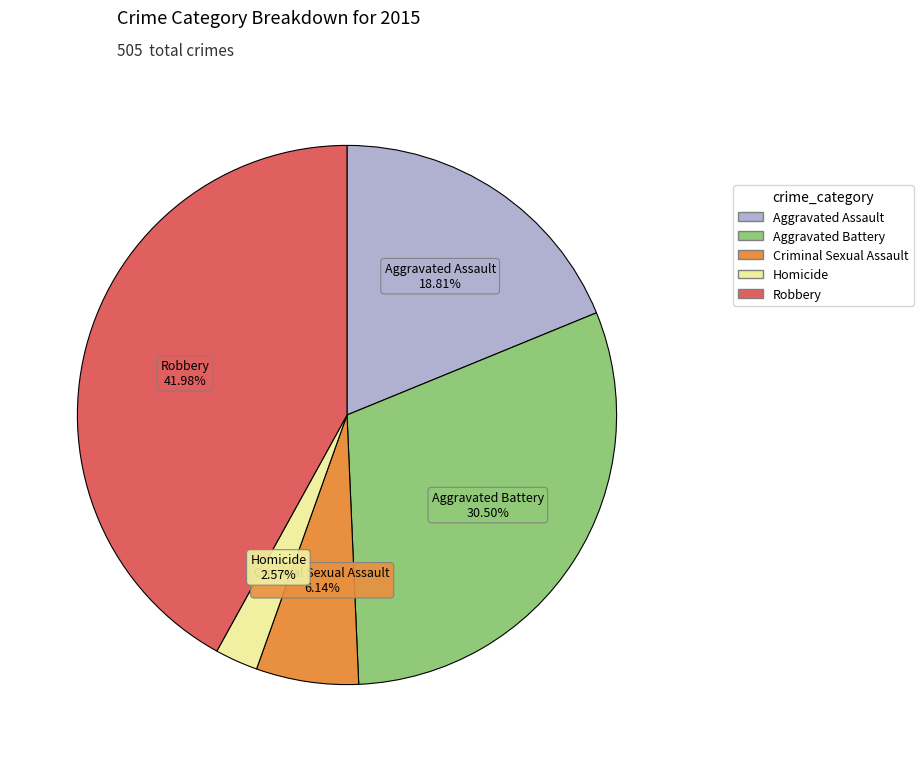

To the nearest percent, what is the difference between the largest and smallest slice percentages?

39%